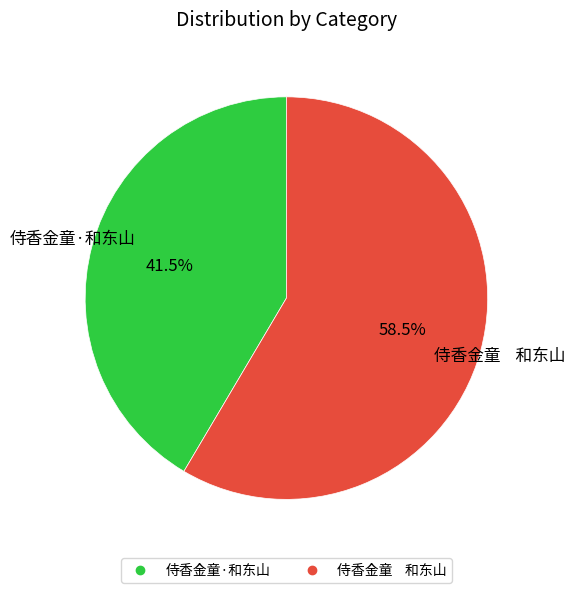

What is the total percentage of 侍香金童·和东山 and 侍香金童 和东山?

100.0%